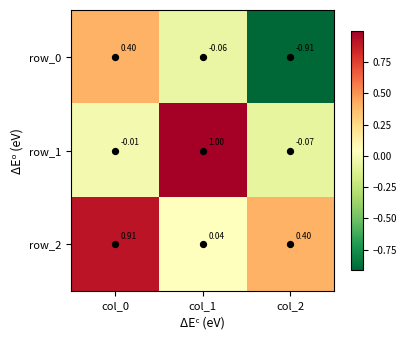

Is the value of row_1 at col_0 greater than the value of row_2 at col_1?

No